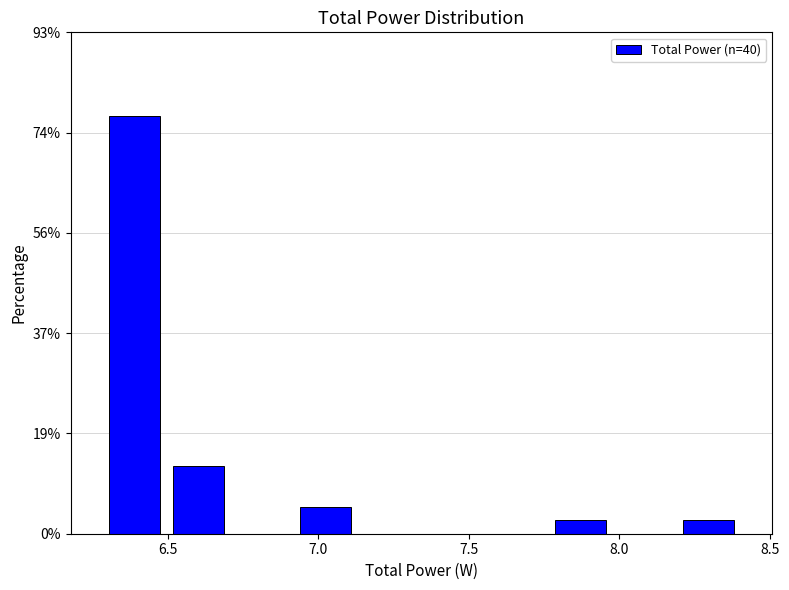

What is the height of the bar covering 7.75 to 8.00 on the x-axis? Neither the bar edges nor the heights are printed on the chart, so give them approximately, as read against the axes.

2